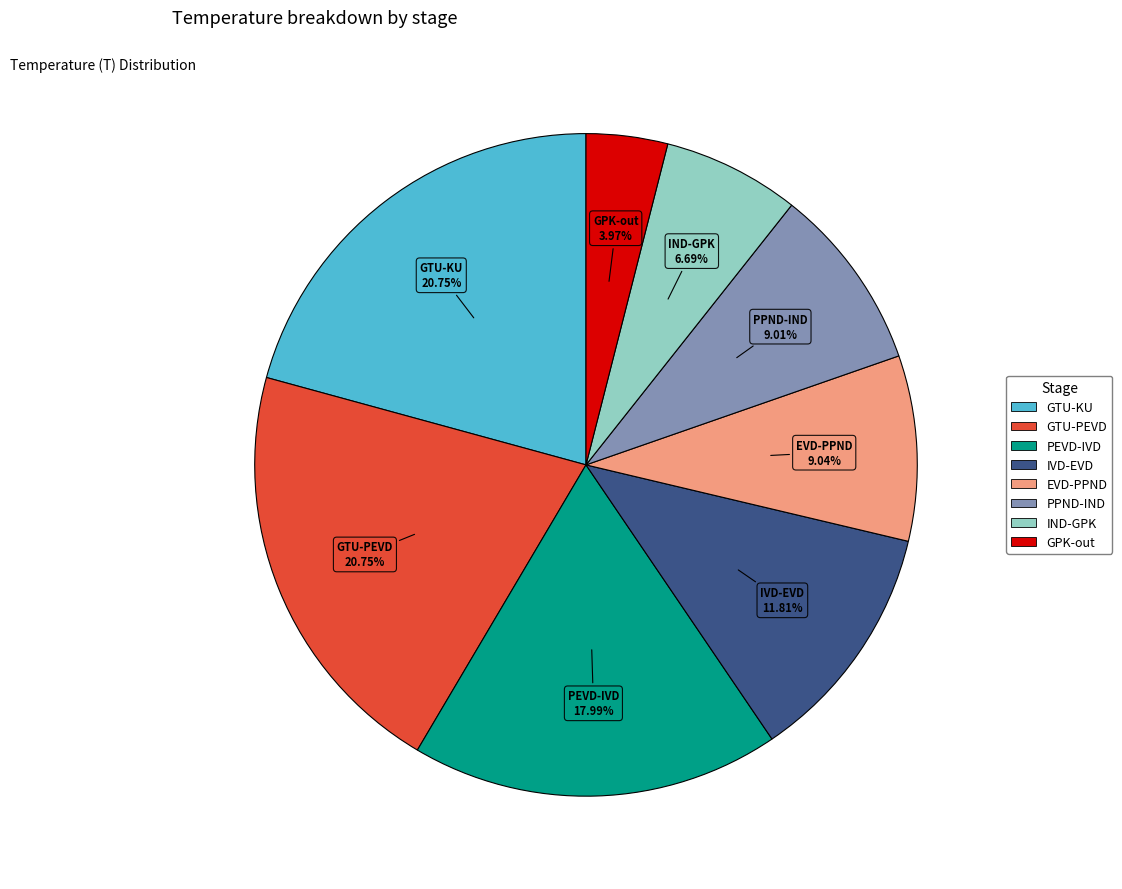

Does PPND-IND represent more than half of the total?

No